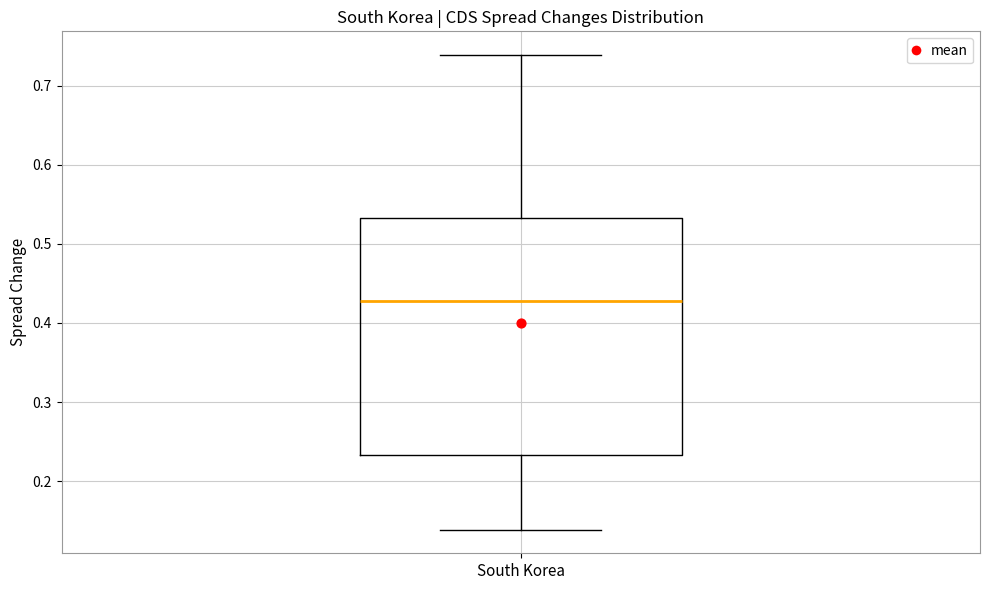

Read this box plot against the y-axis: the position of the median line, the range covered by the box, and the ends of both whiskers. The values are not printed on the chart, so give them approximately, as read against the axis.

median 0.43, box 0.23 to 0.53, whiskers 0.14 to 0.74